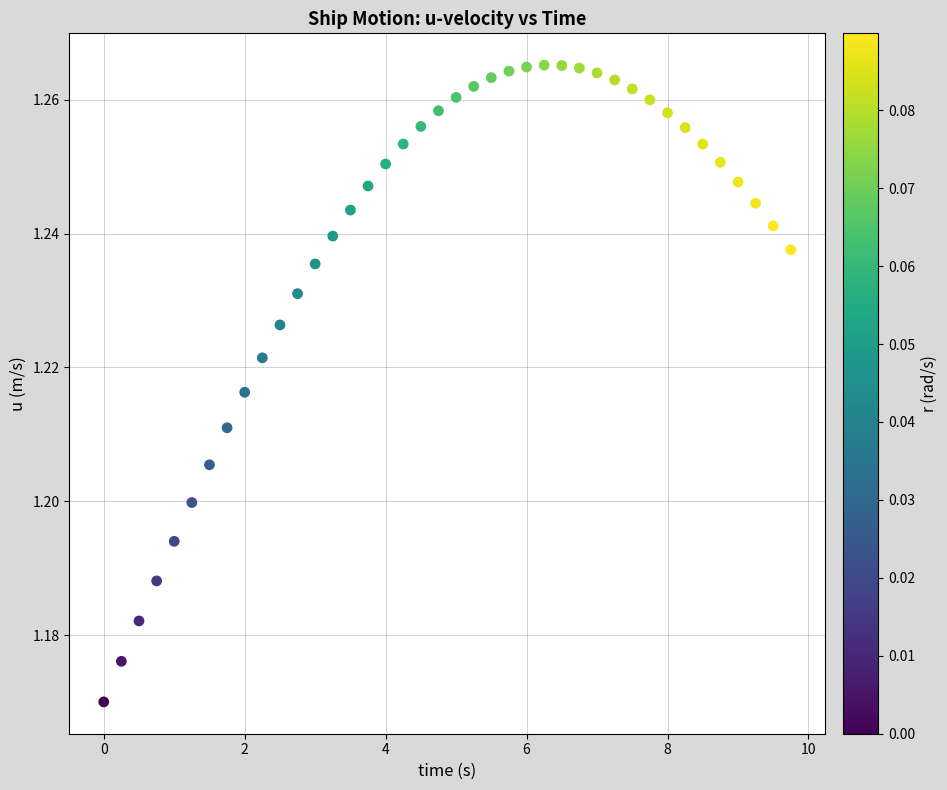

What is the range of X values (max minus min)?

9.8